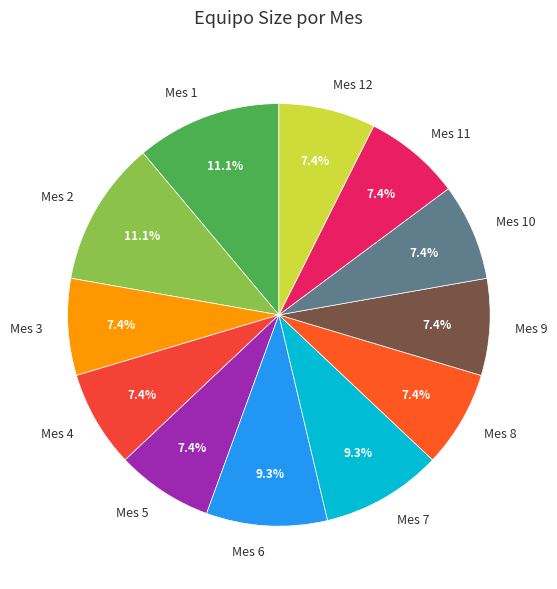

Combined, what portion of the pie is Mes 1 and Mes 10?

18.5%